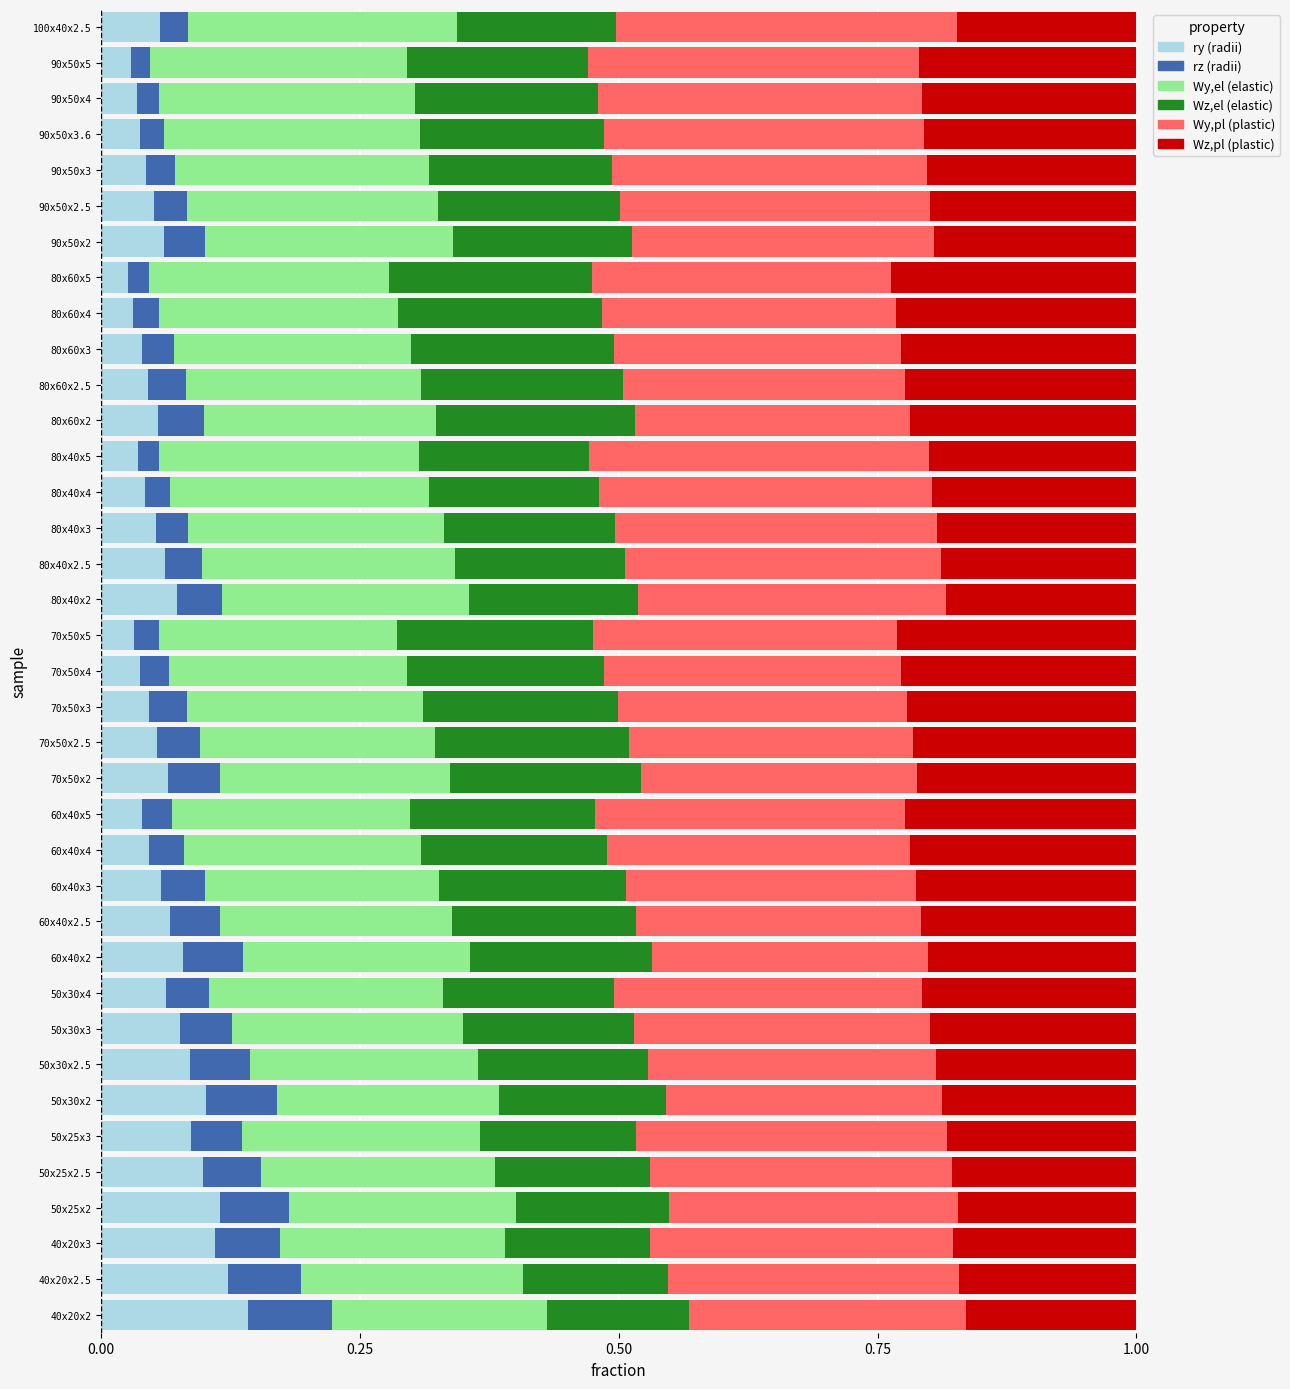

What is the total value across all series at 80x40x5?

1.0